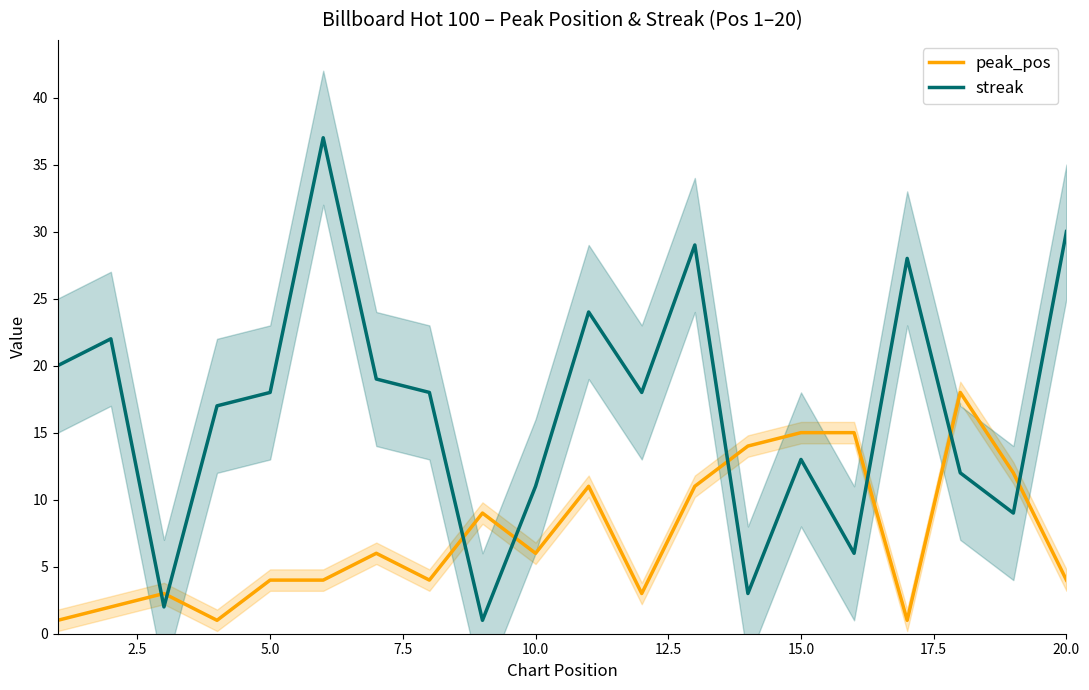

The streak series shows 1 at 13. True or false?

False